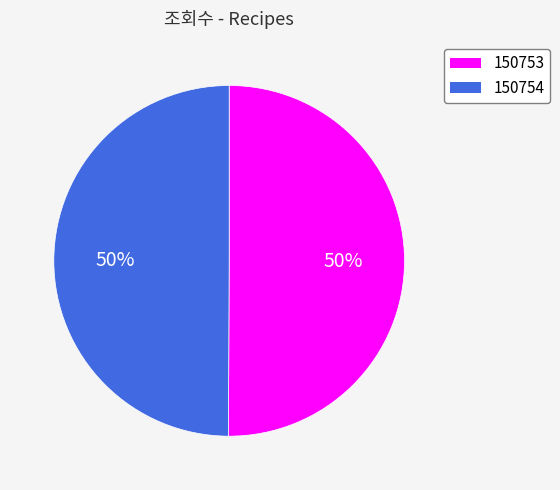

True or false: 150753 accounts for 50% of the total.

True